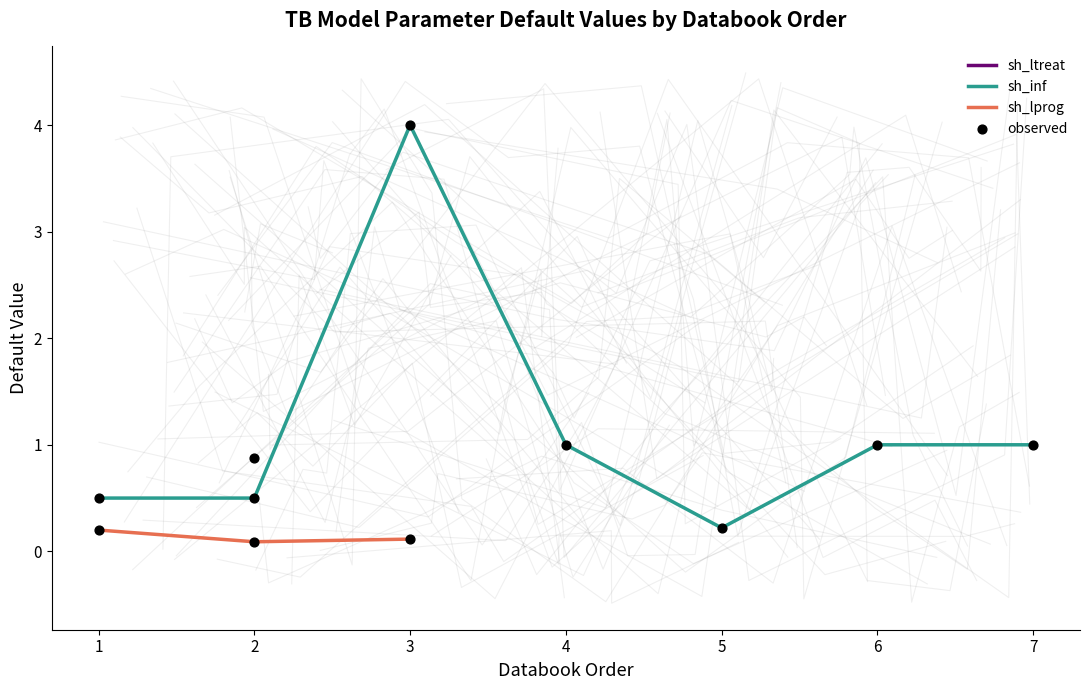

The value of sh_inf at 3 is 4.0. True or false?

True